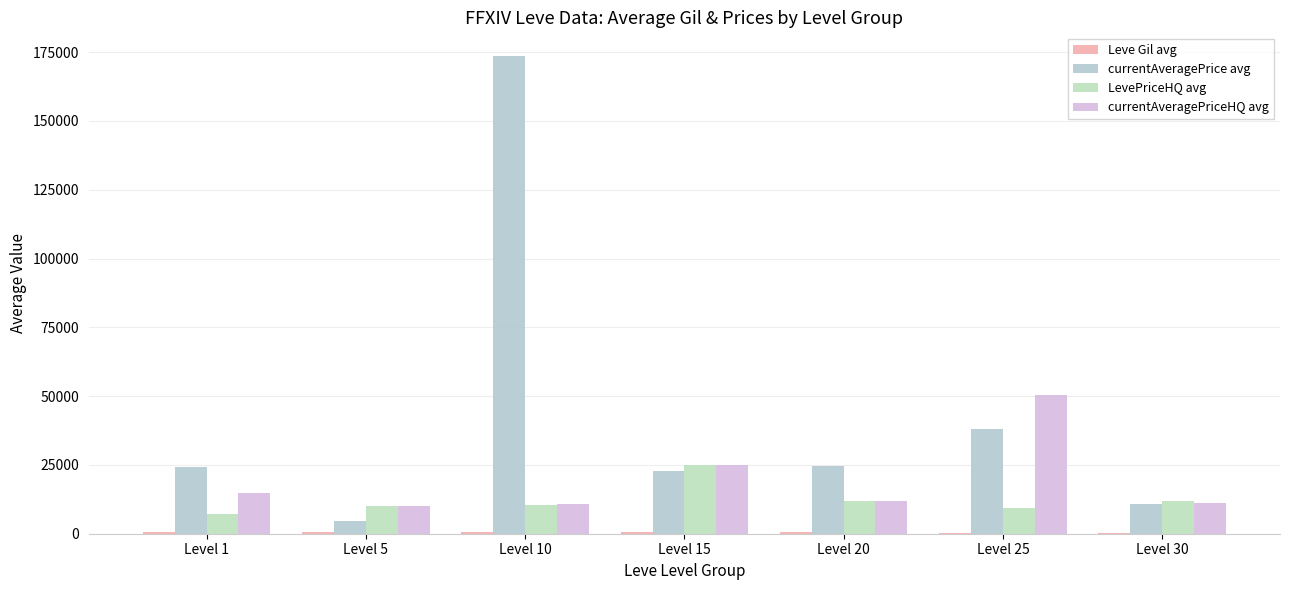

Are the bars horizontal?

No